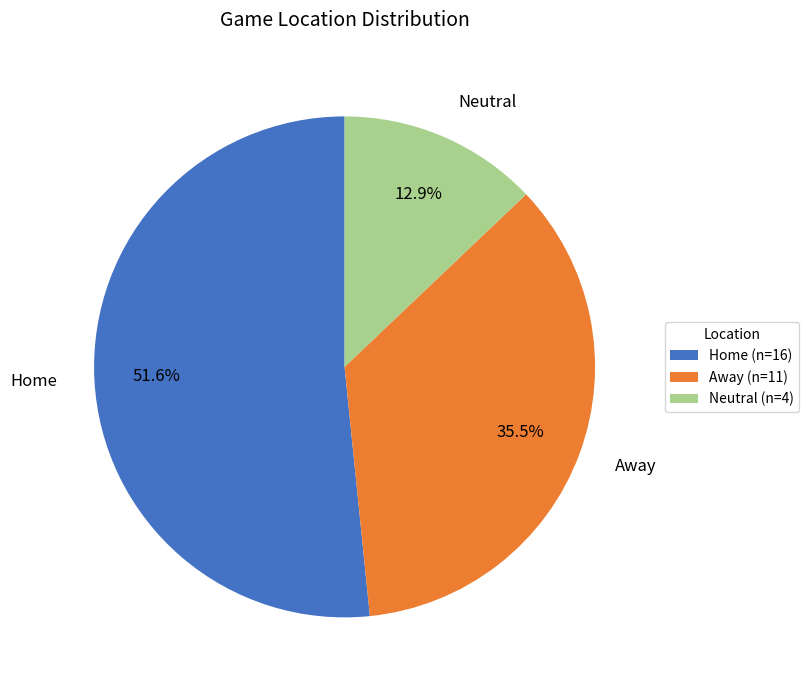

What percentage do Home and Neutral together represent?

64.5%